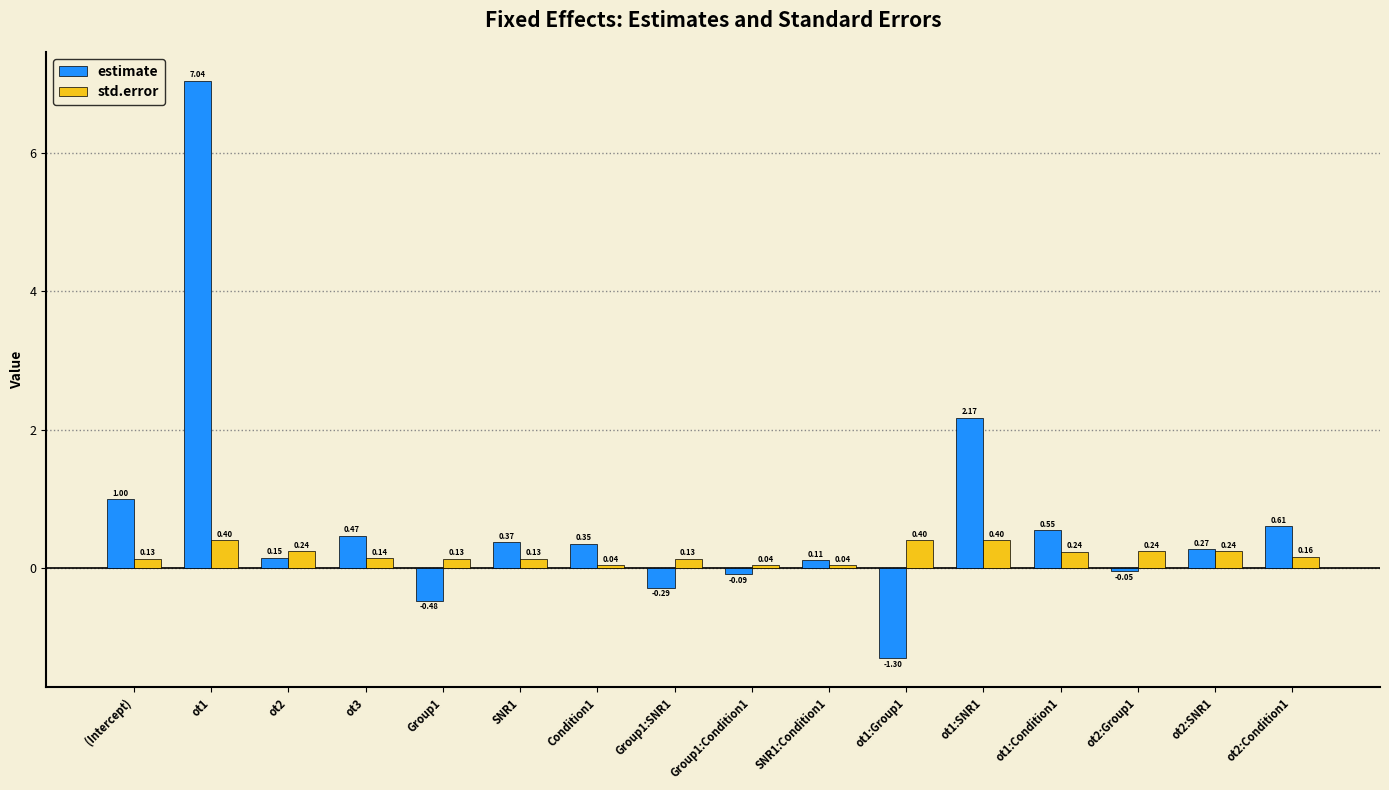

Are the bars grouped side by side (vs. stacked)?

Yes